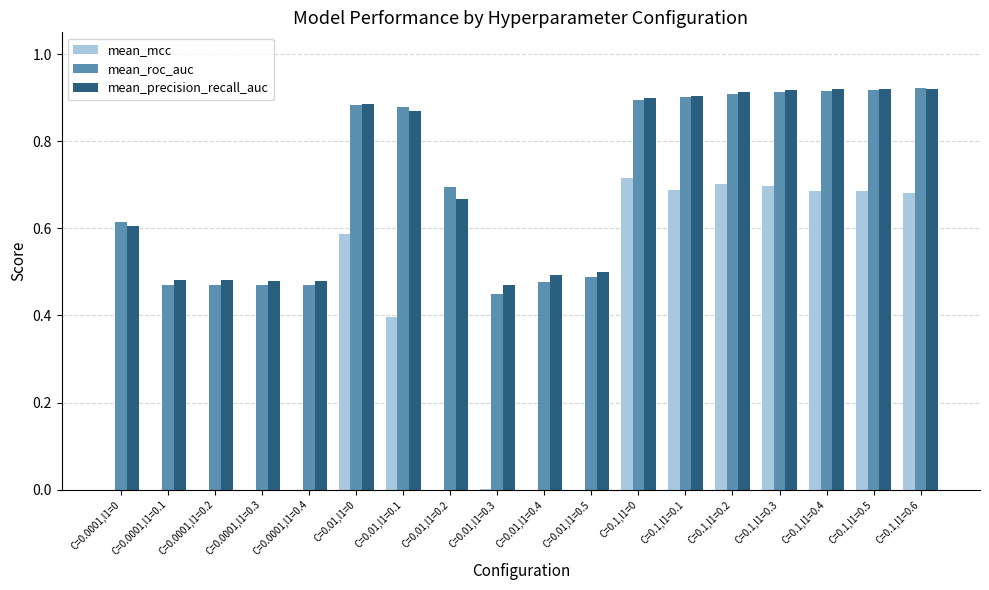

The value of mean_roc_auc at C=0.01,l1=0.1 is 0.9. True or false?

True